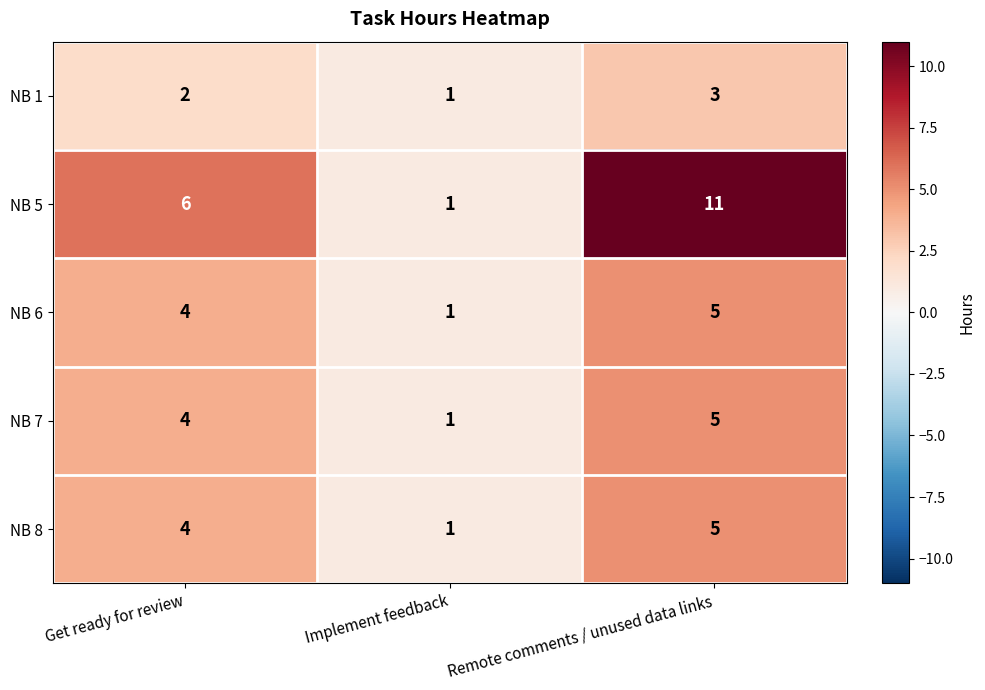

What is the sum of all NB 5 values?

18